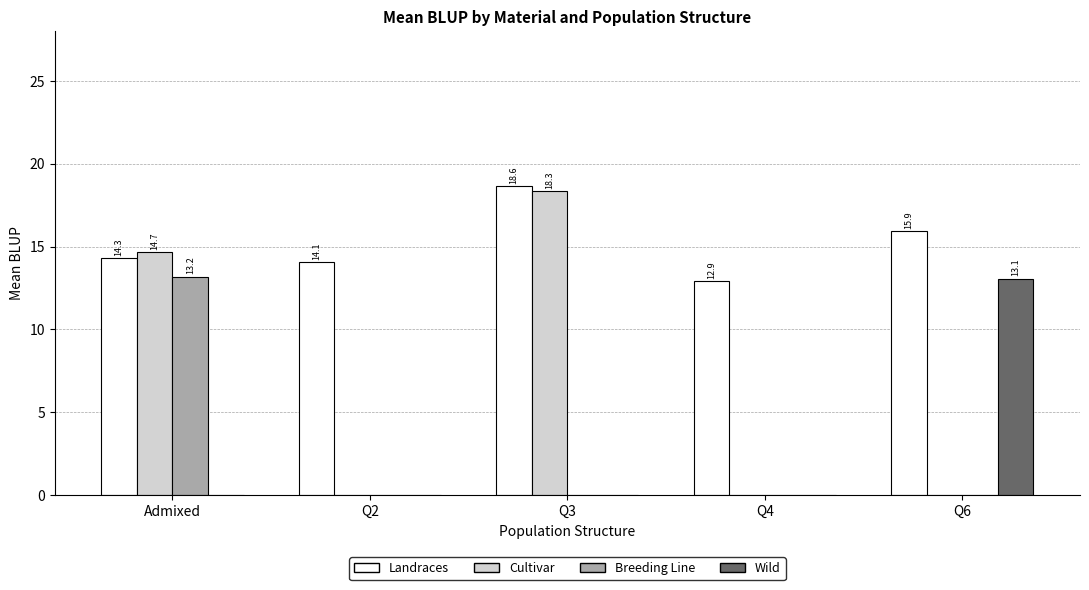

Which category has the highest value in the Wild series?

Q6